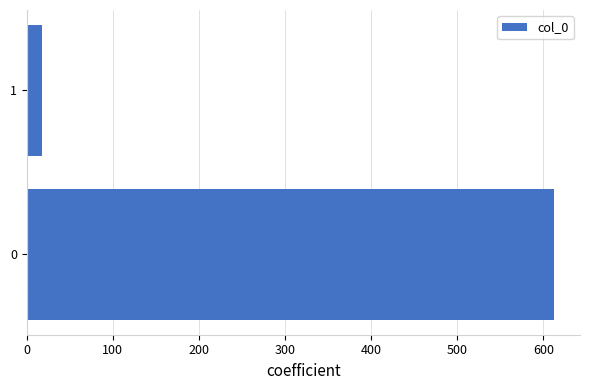

List the labels in order of value, smallest first.

1, 0